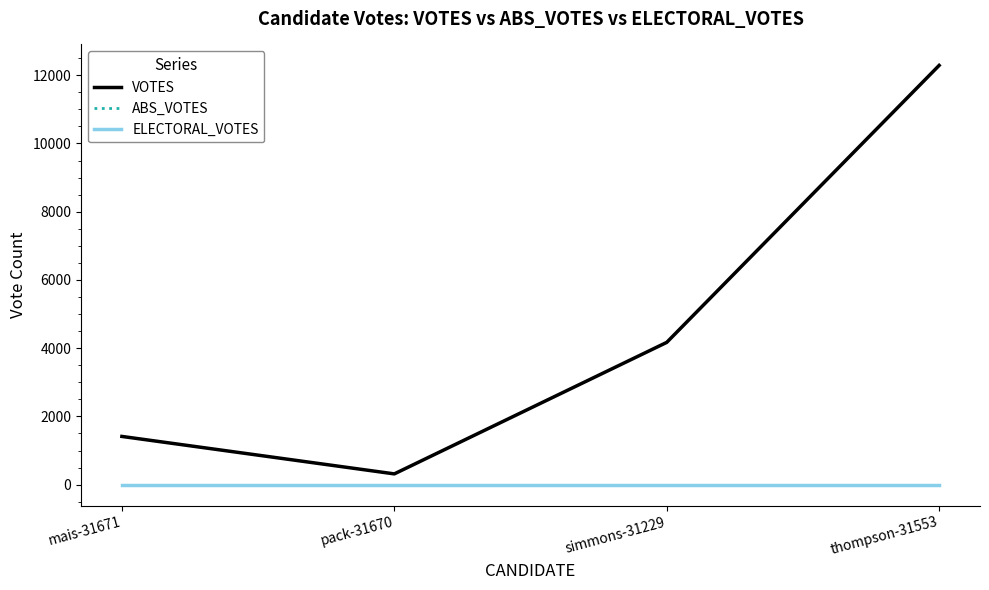

True or false: VOTES and ABS_VOTES cross at least once.

False